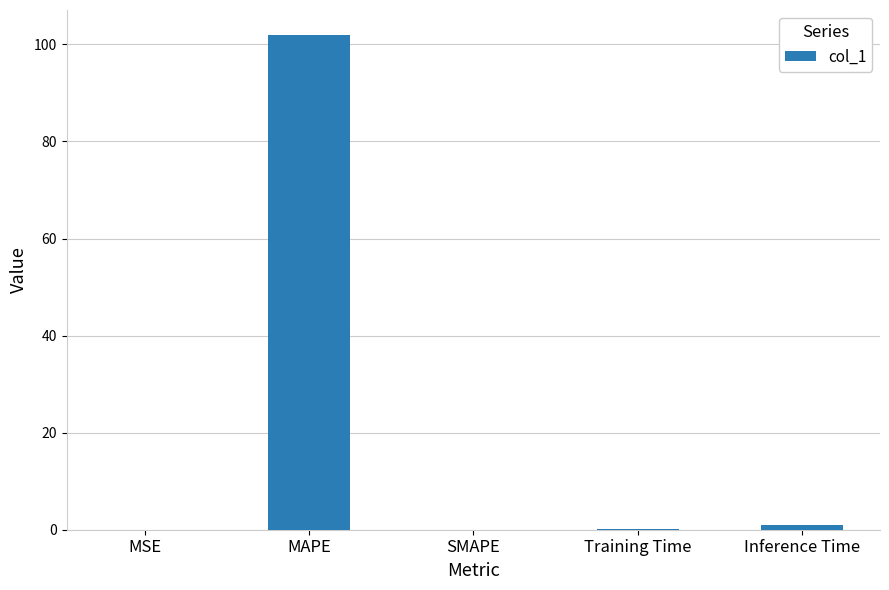

At which label is the value closest to 50?

Inference Time